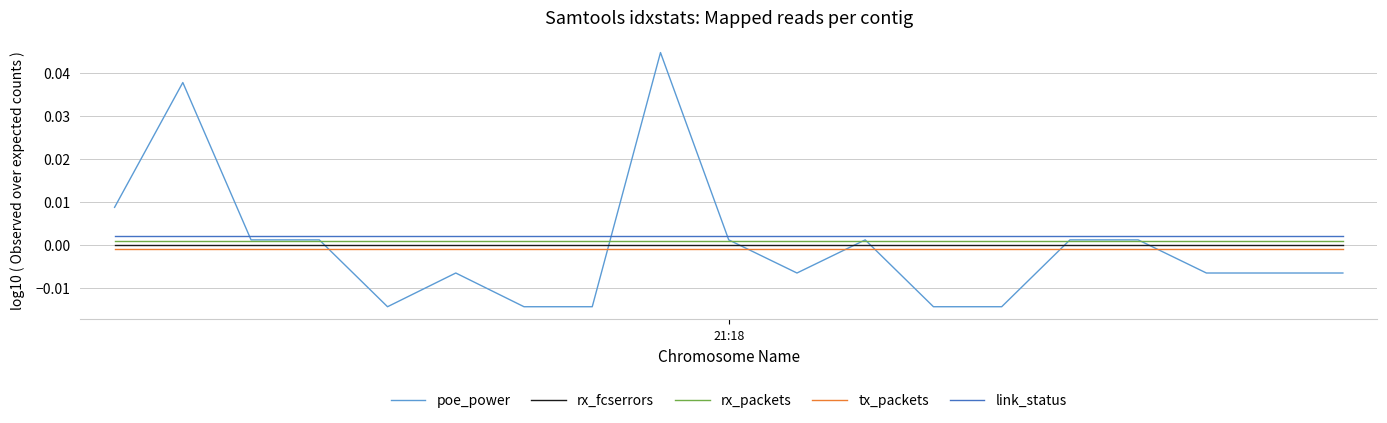

After their last crossing, which series has the higher values: rx_fcserrors or poe_power?

rx_fcserrors